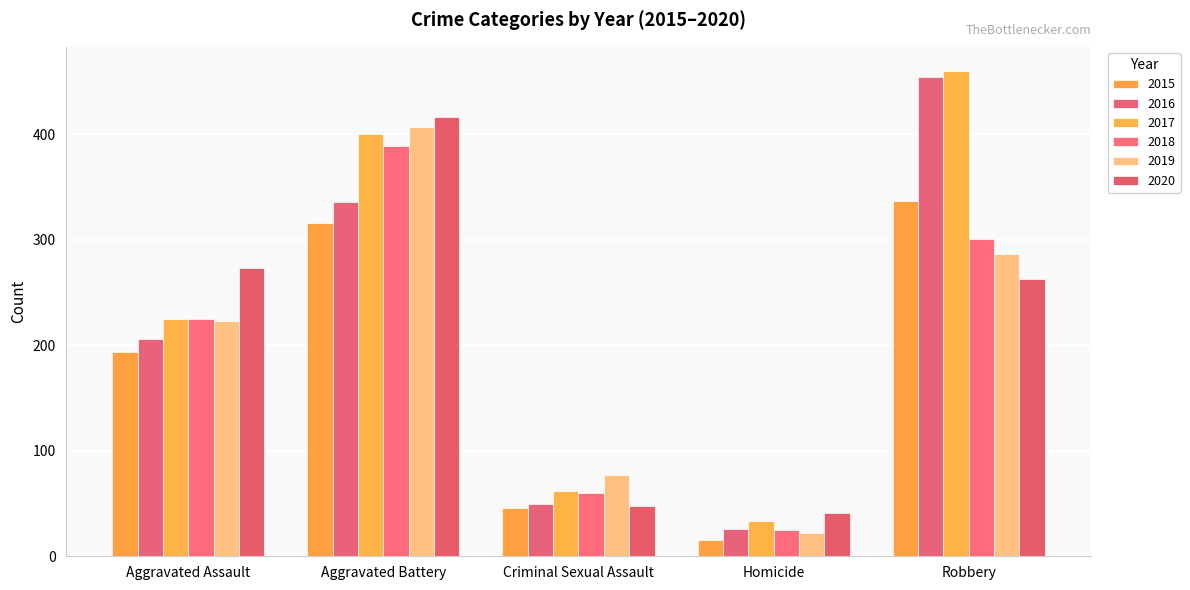

Does the chart contain any negative values?

No